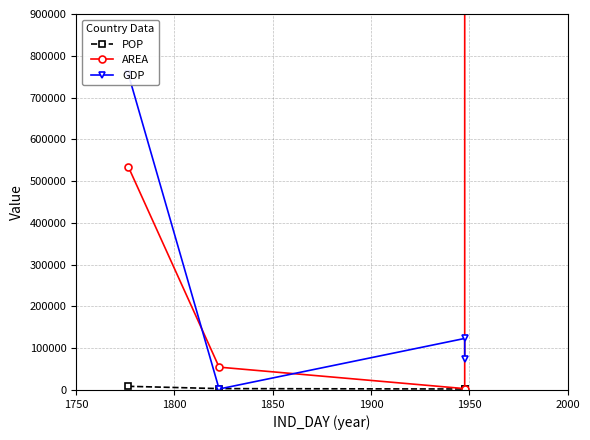

How many values in the AREA series are below 534576?

2